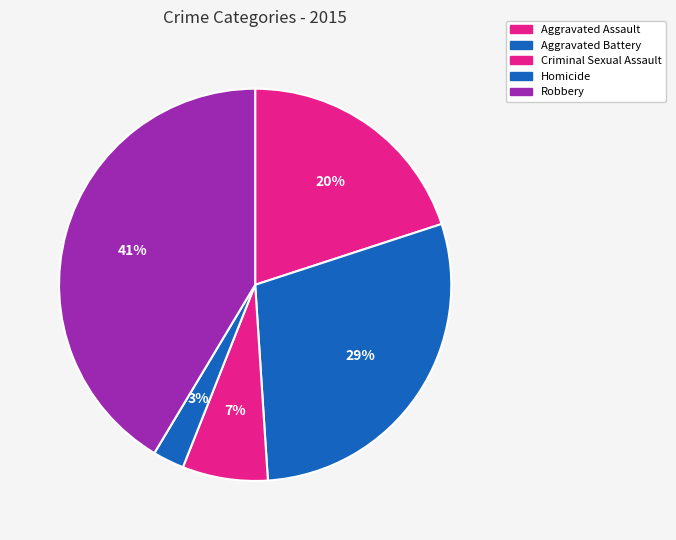

Approximately how many times larger is the value at Homicide compared to Criminal Sexual Assault?

0.4